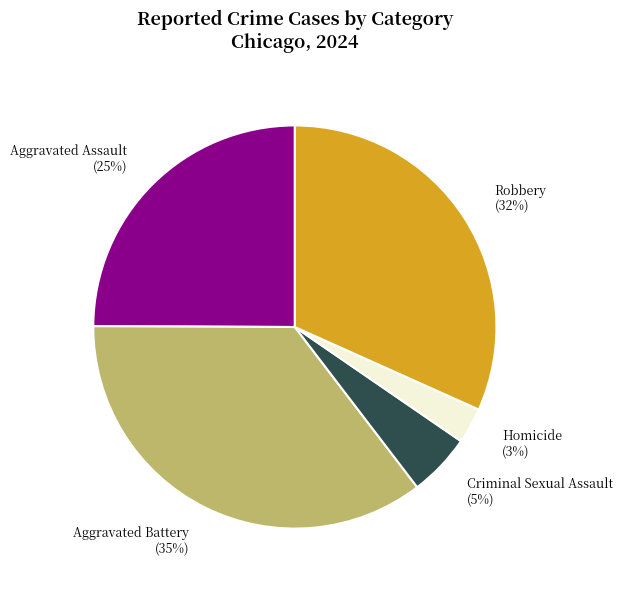

Do Robbery (32%) and Aggravated Assault (25%) together represent more than half of the pie?

Yes